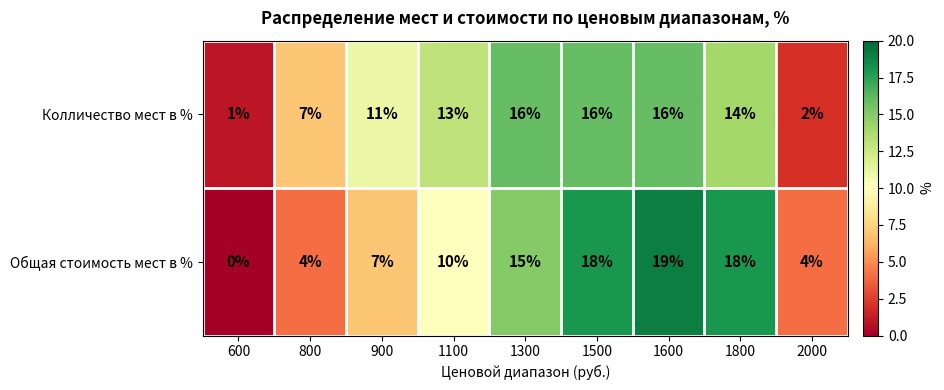

What is the difference between the Колличество мест в % values at 1300 and 900?

5